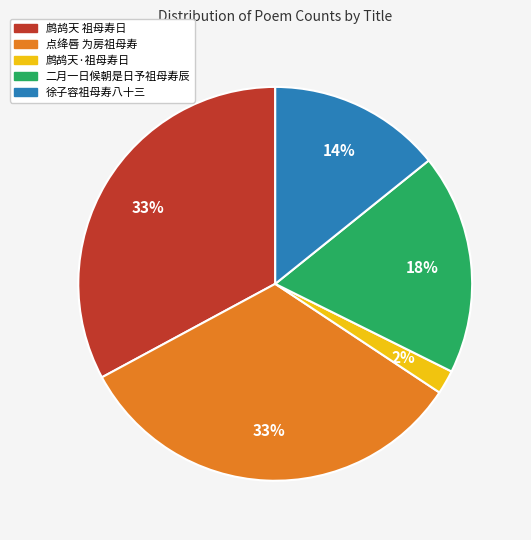

Does any single category account for the majority?

No